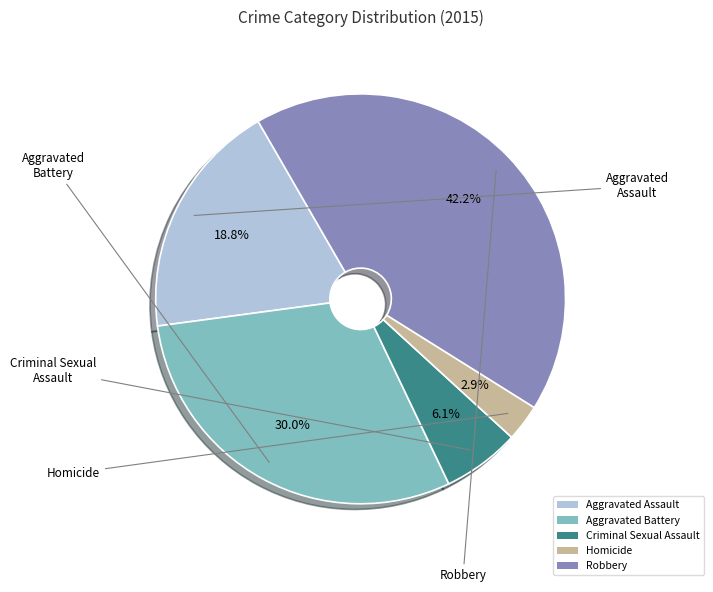

True or false: Robbery accounts for 42% of the total.

True